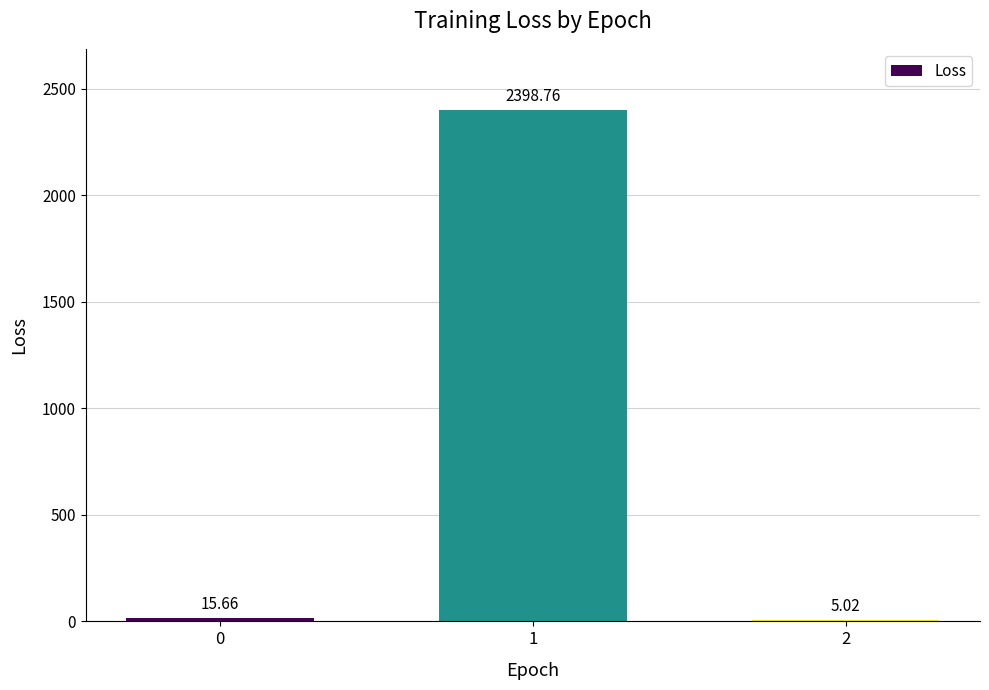

Approximately how many times larger is the value at 0 compared to 2?

3.1